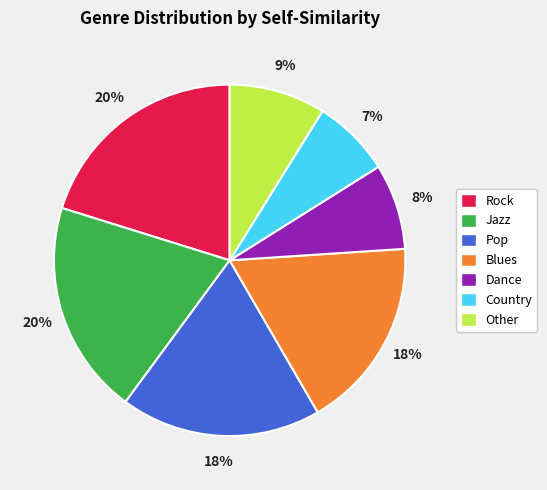

Which slice is the smallest?

Country